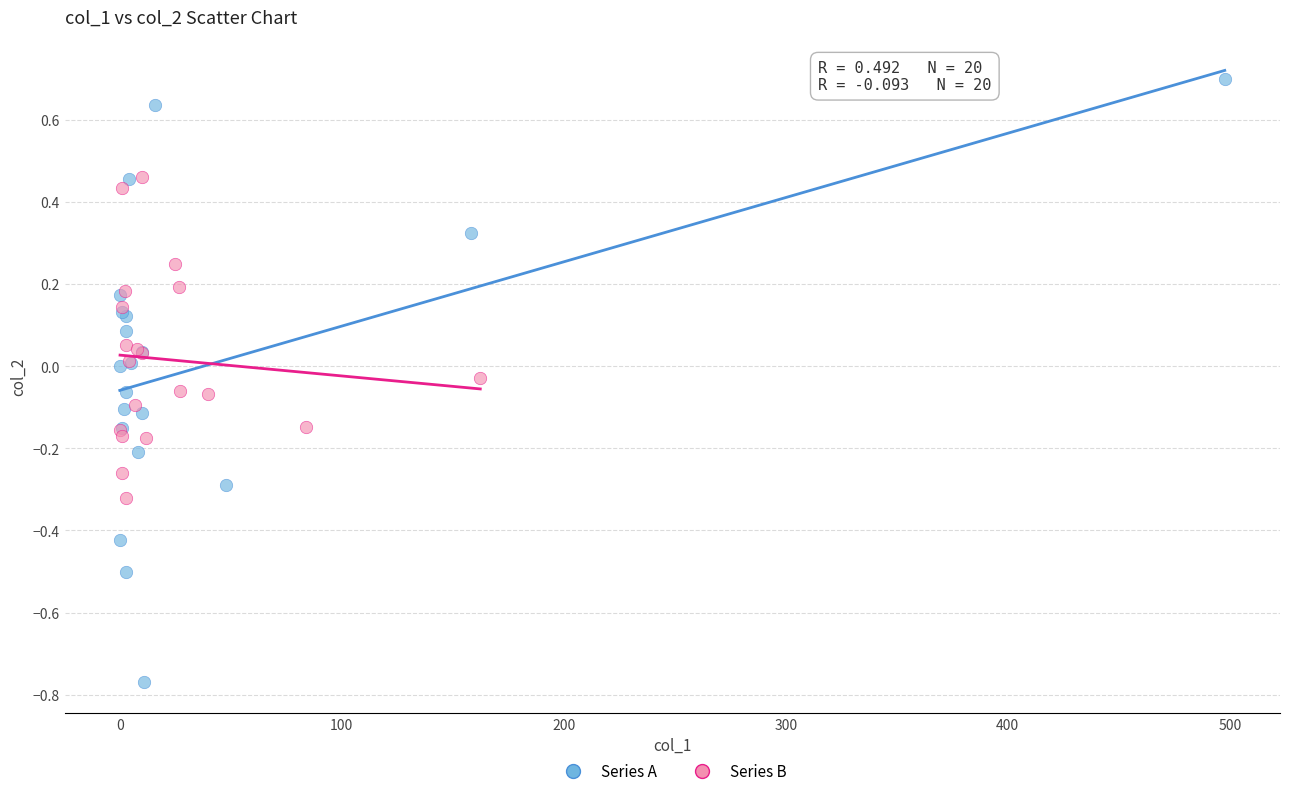

Which series contains the highest Y value?

Series A